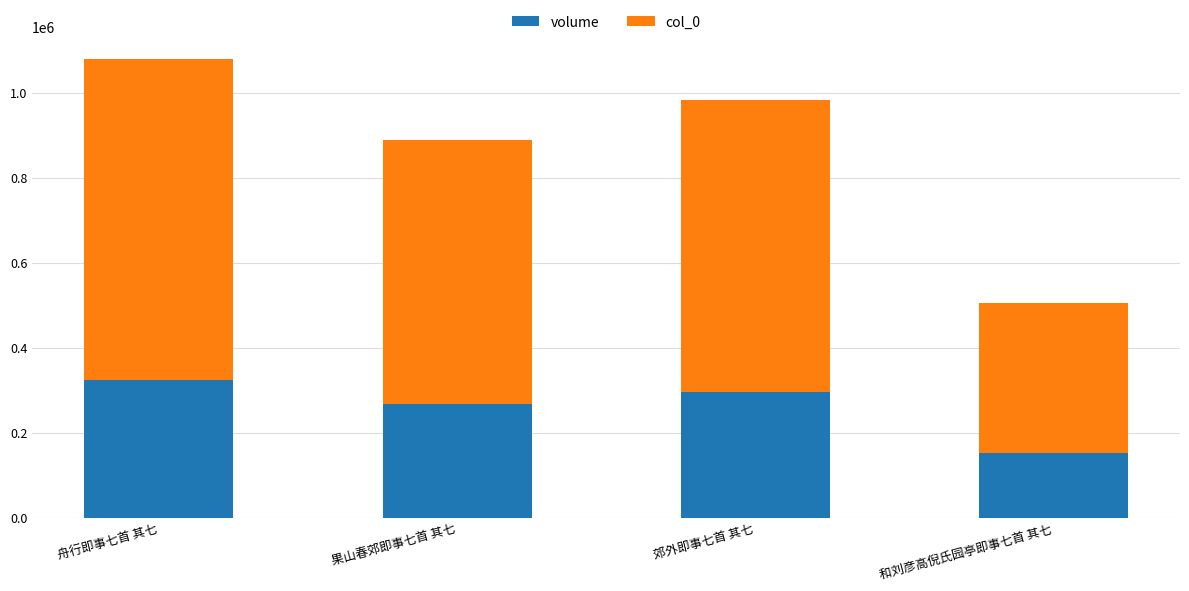

What is the sum of all volume values?

1037466.6